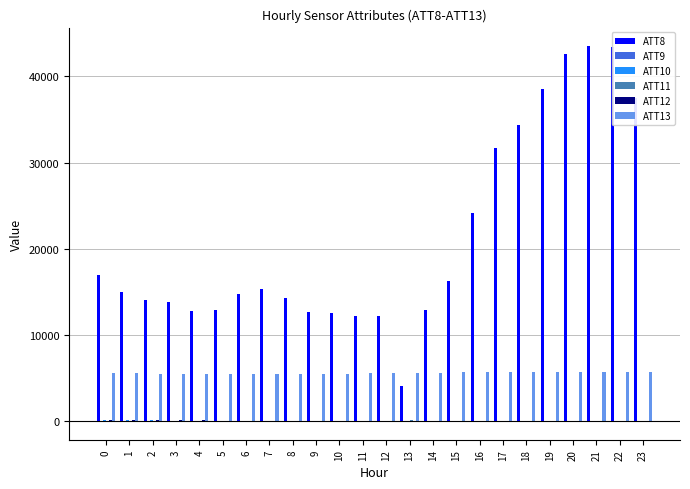

What is the greatest value displayed?

43500.0